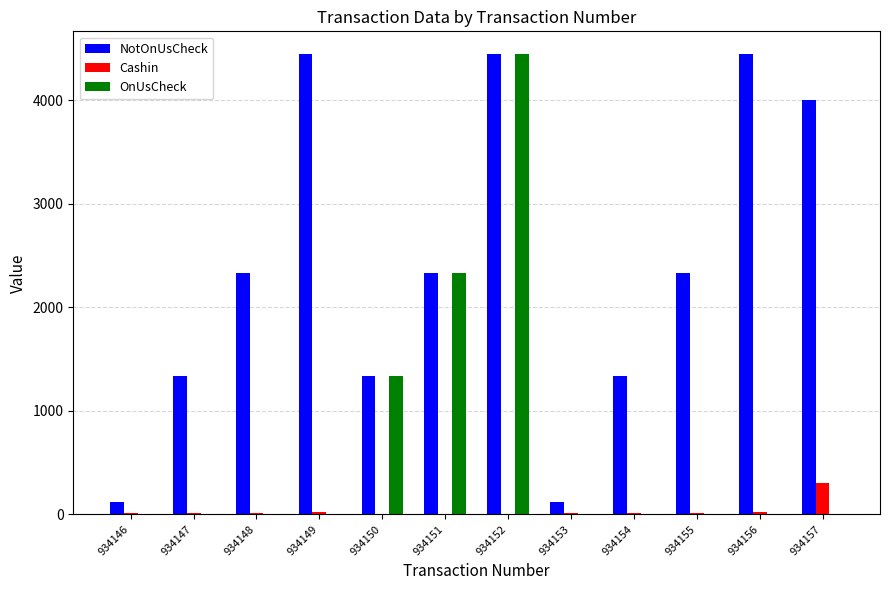

Is it true that OnUsCheck equals 5 at 934157?

True